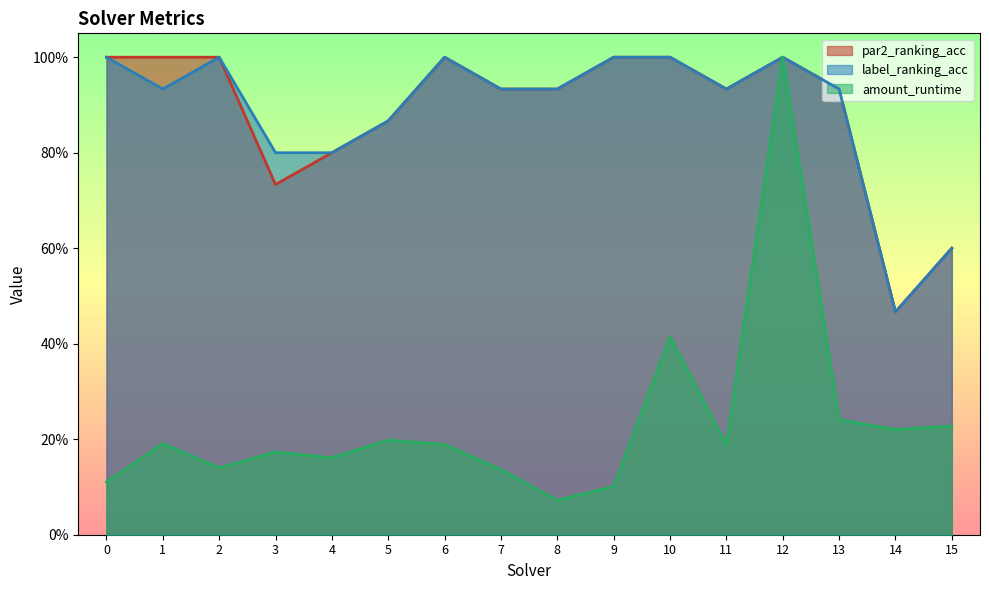

Reading left to right, what are all the values shown in this chart?

par2_ranking_acc: 1.0	1.0	1.0	0.7	0.8	0.9	1.0	0.9	0.9	1.0	1.0	0.9	1.0	0.9	0.5	0.6
label_ranking_acc: 1.0	0.9	1.0	0.8	0.8	0.9	1.0	0.9	0.9	1.0	1.0	0.9	1.0	0.9	0.5	0.6
amount_runtime: 0.1	0.2	0.1	0.2	0.2	0.2	0.2	0.1	0.1	0.1	0.4	0.2	1.0	0.2	0.2	0.2